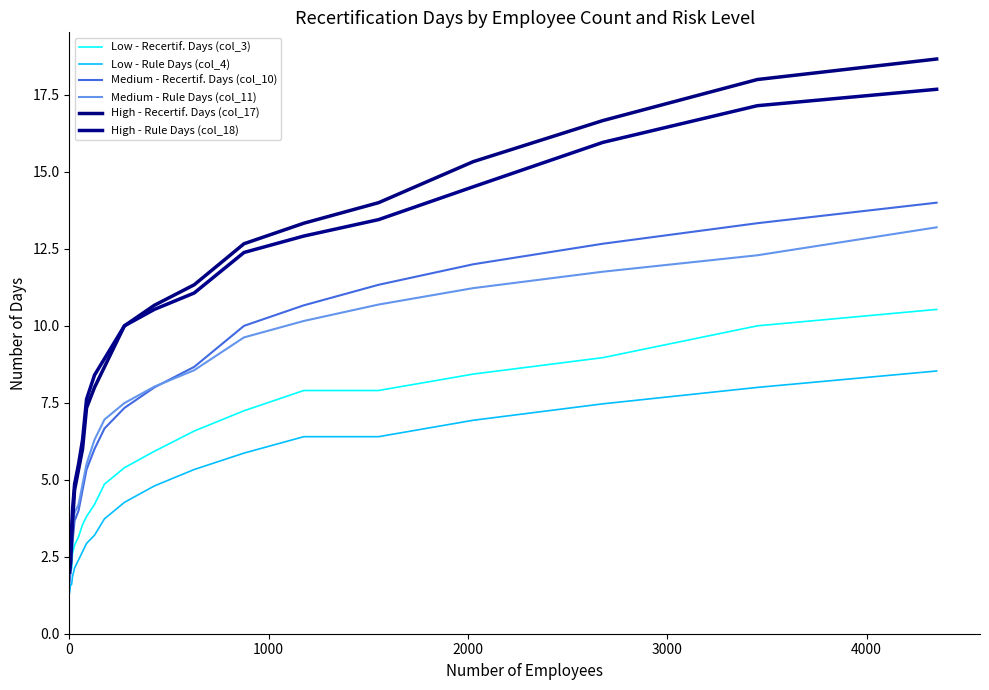

Does the chart display data point markers on the line(s)?

No